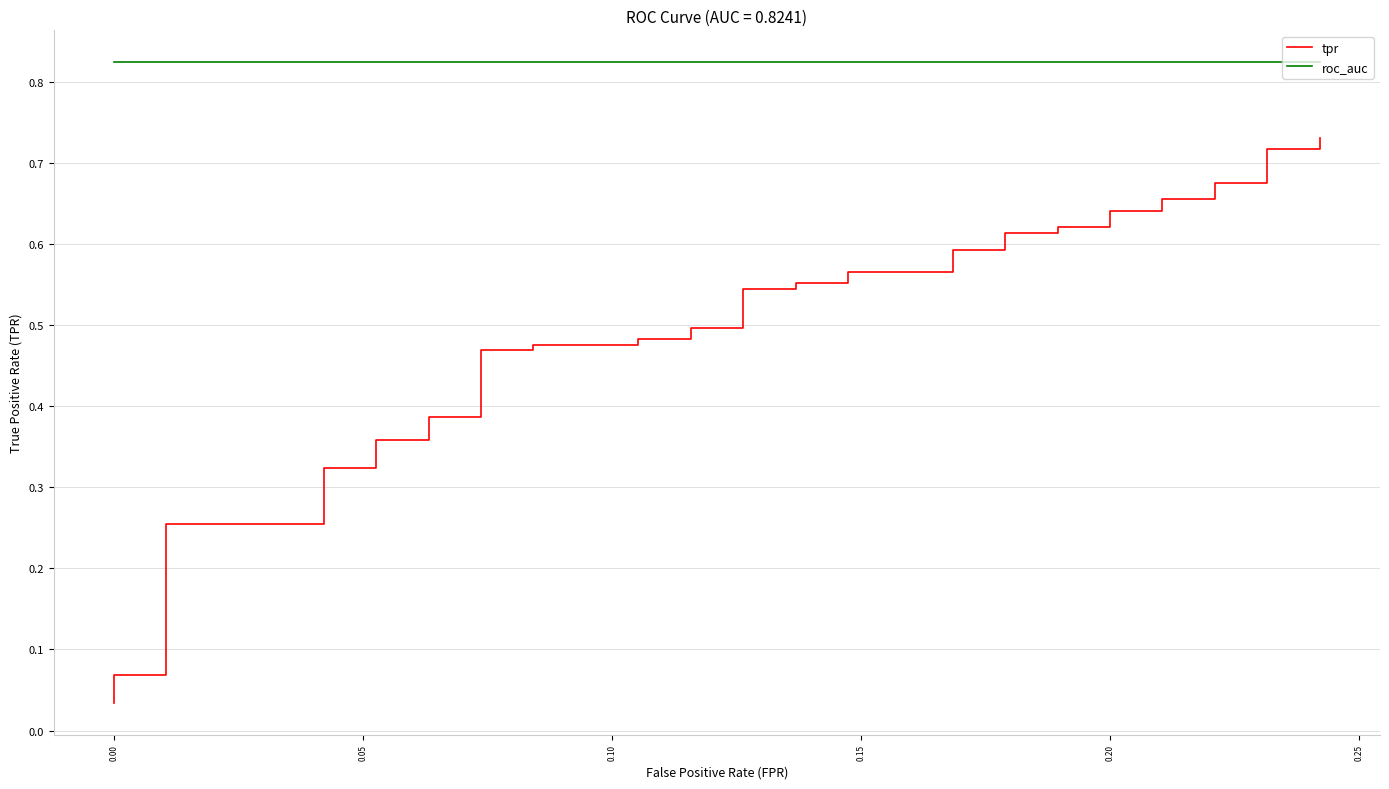

Rank the series by their maximum value, from lowest to highest.

tpr, roc_auc